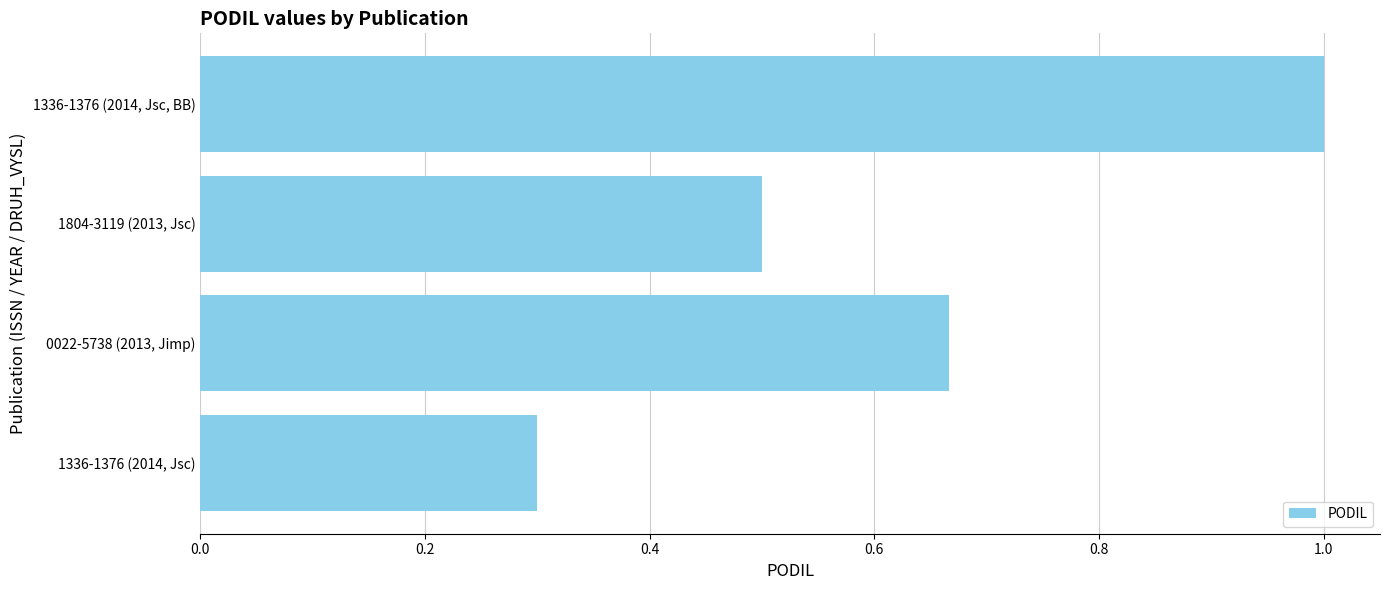

Where is the data nearest to the value 0?

1336-1376 (2014, Jsc)